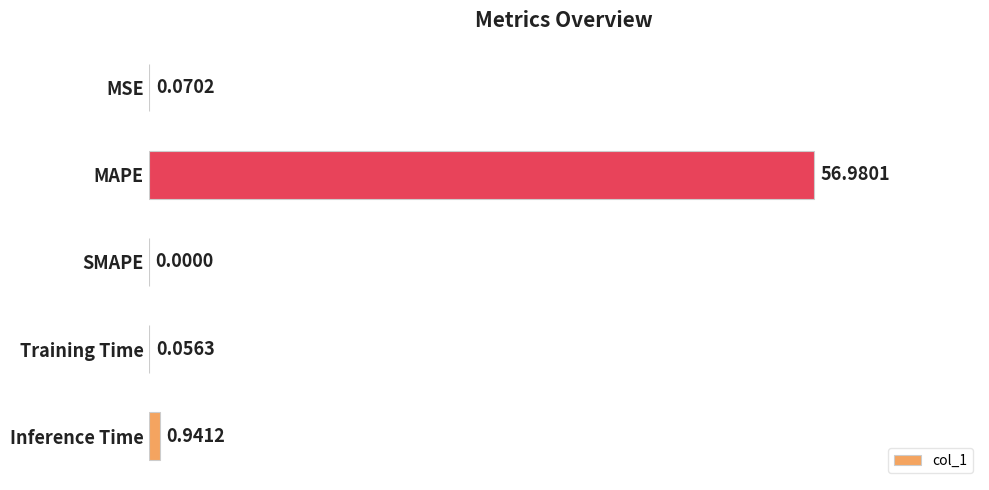

Which category has the highest value across all series?

MAPE